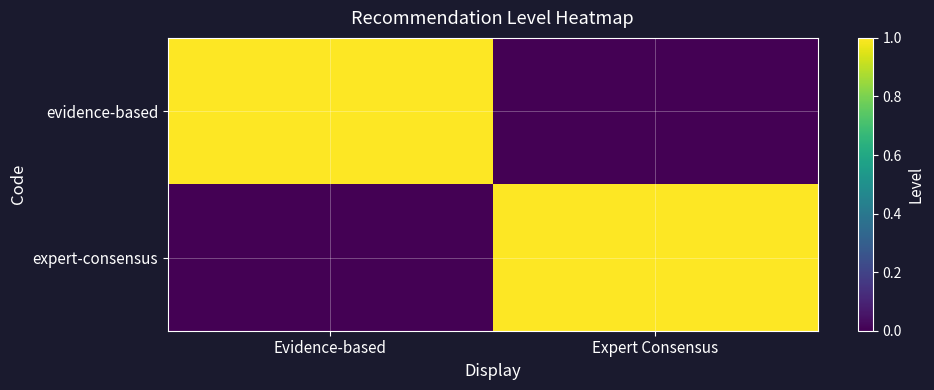

Between Evidence-based and Expert Consensus, which series saw the biggest shift?

evidence-based